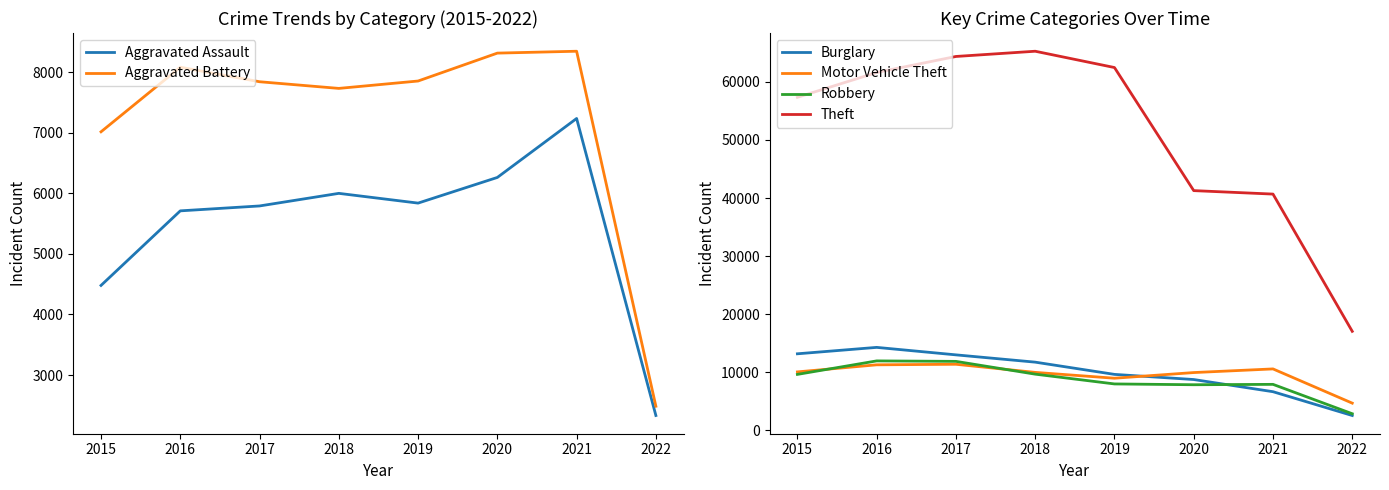

How many lines are shown in the chart?

6